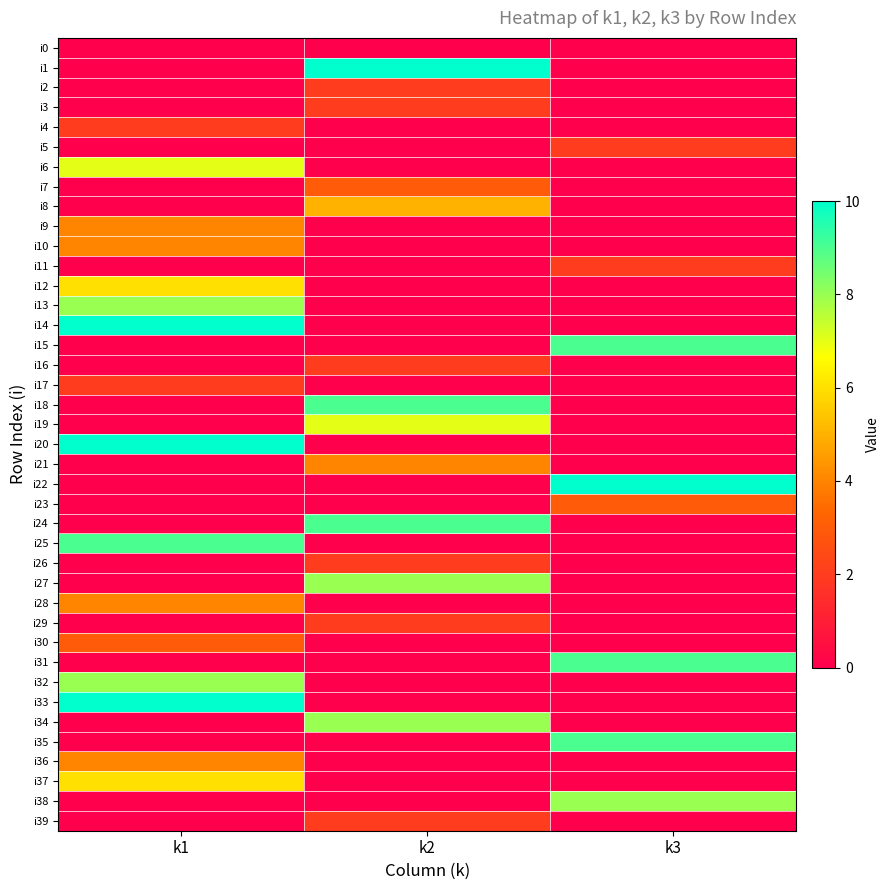

List the series in order of their peak value, highest first.

i1, i14, i20, i22, i33, i15, i18, i24, i25, i31, i35, i13, i27, i32, i34, i38, i6, i19, i12, i37, i8, i9, i10, i21, i28, i36, i7, i23, i30, i2, i3, i4, i5, i11, i16, i17, i26, i29, i39, i0